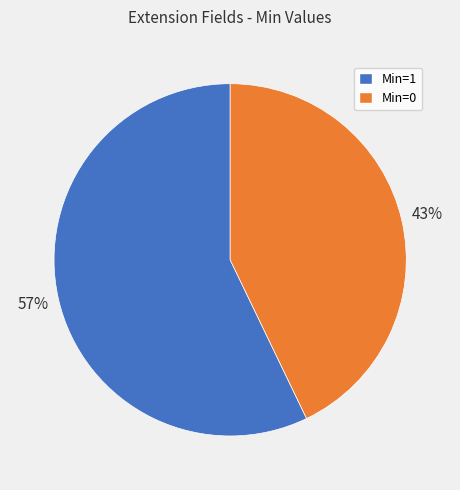

Is there a majority slice in this chart?

Yes